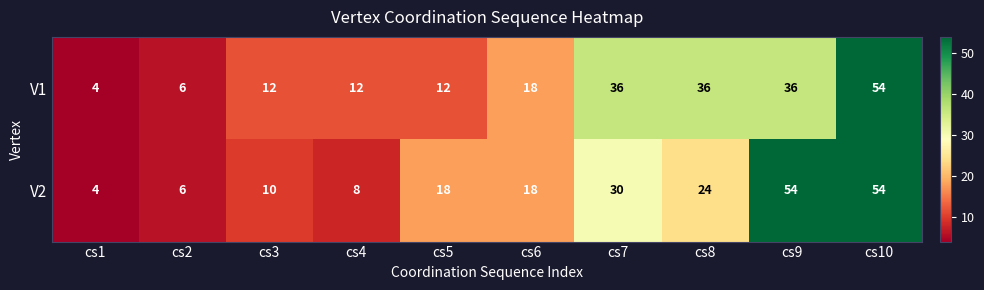

True or false: V2 has a value of 85 at cs9.

False